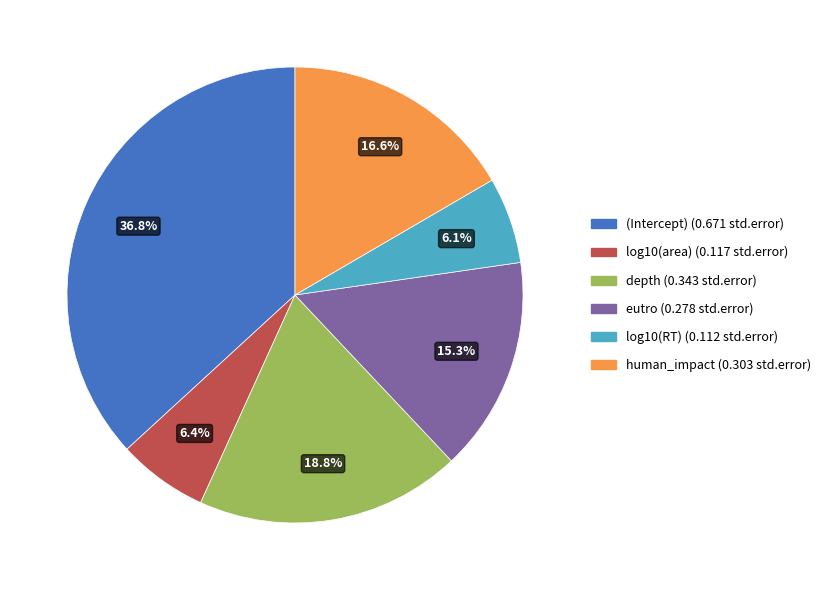

The log10(RT) slice represents 6% of the pie. True or false?

True